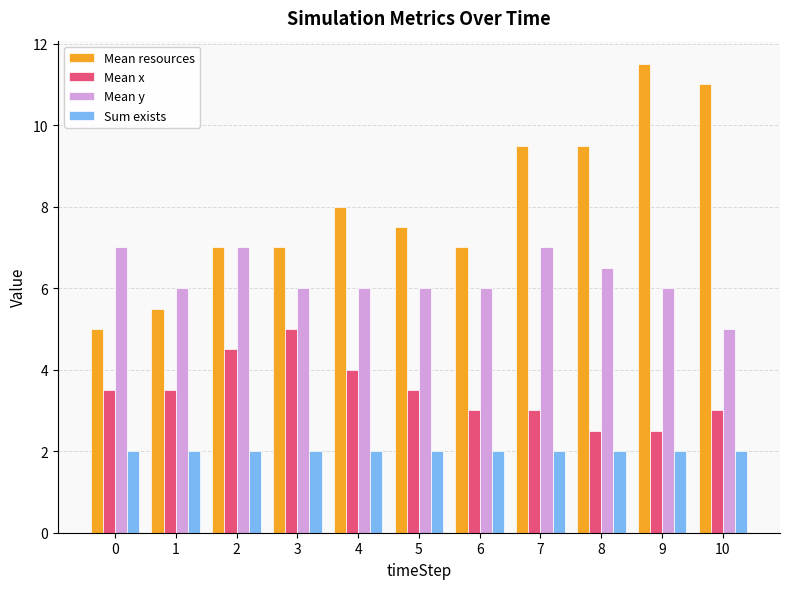

What is the highest value of the Sum exists series?

2.0